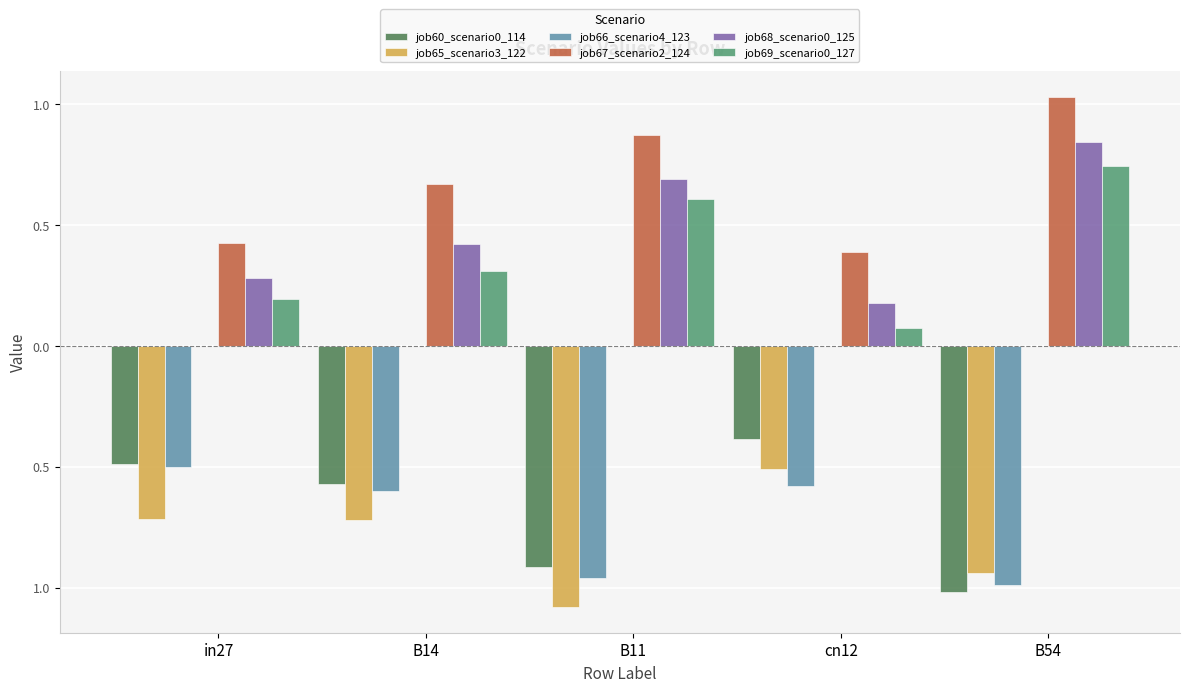

What is the total value across all series at B14?

-0.5